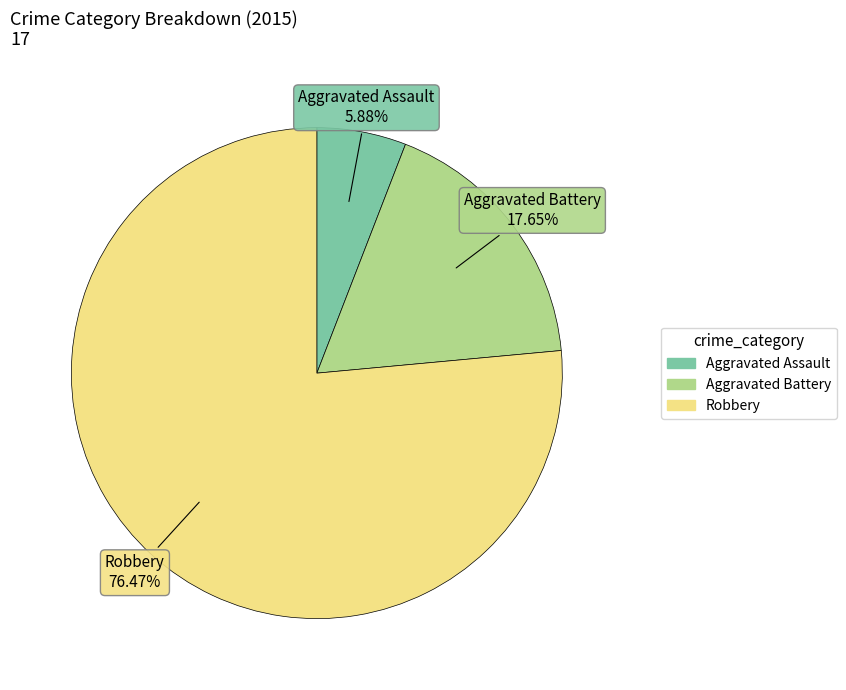

To the nearest percent, what is the combined percentage of Aggravated Assault and Aggravated Battery?

24%